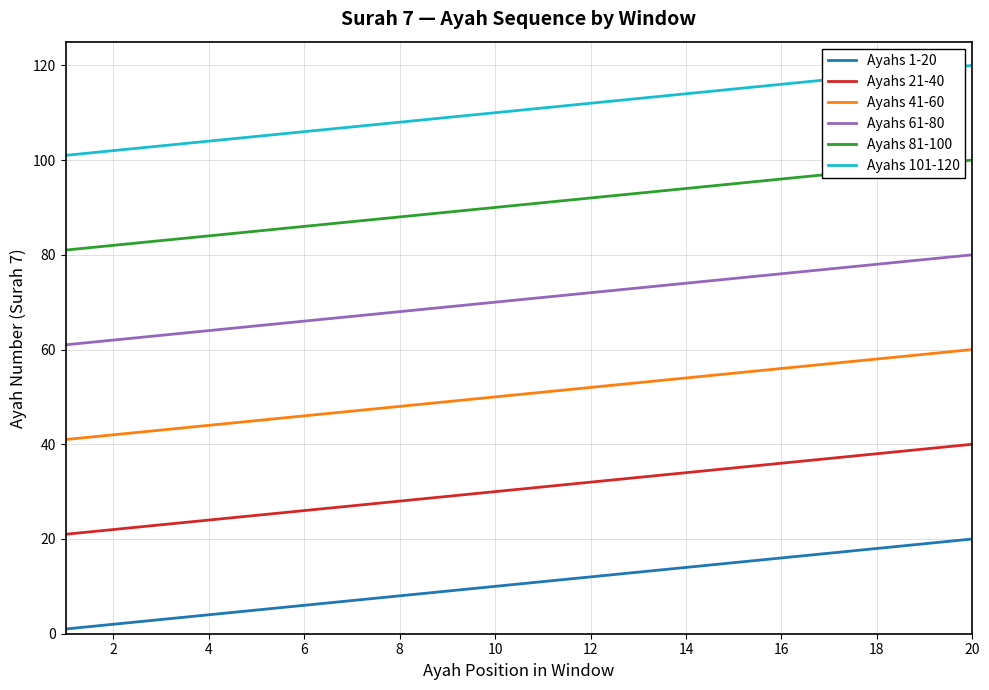

Which series has the largest total across all categories?

Ayahs 101-120